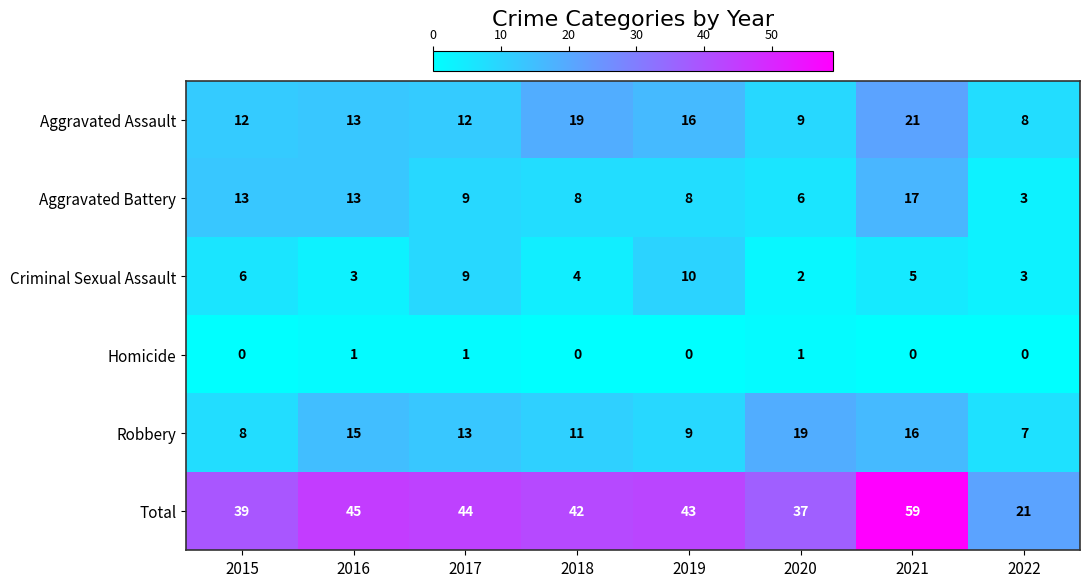

At which label does Total first exceed 43?

2016